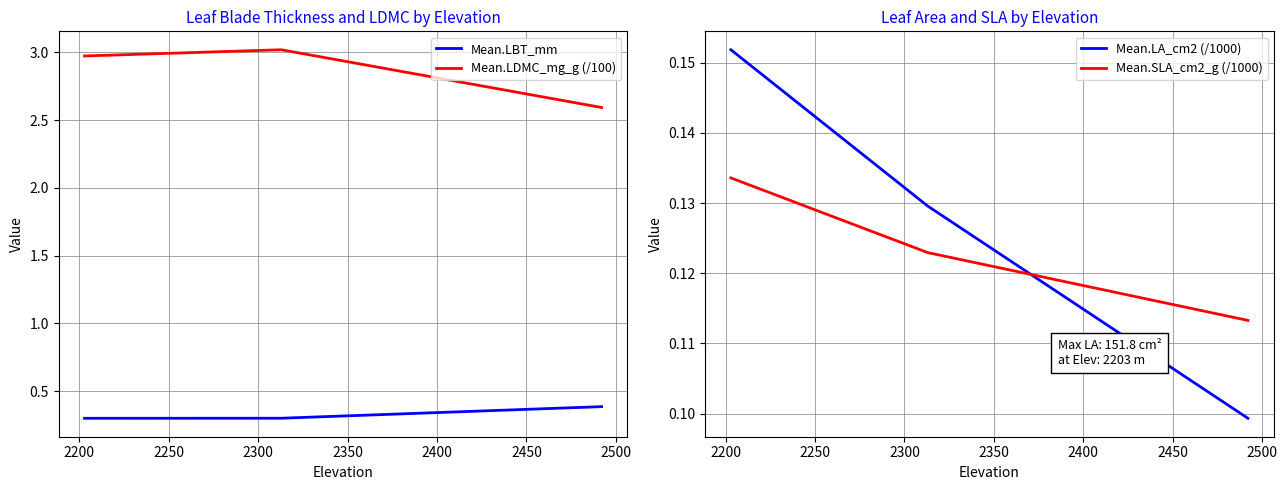

How many lines are shown in the chart?

4